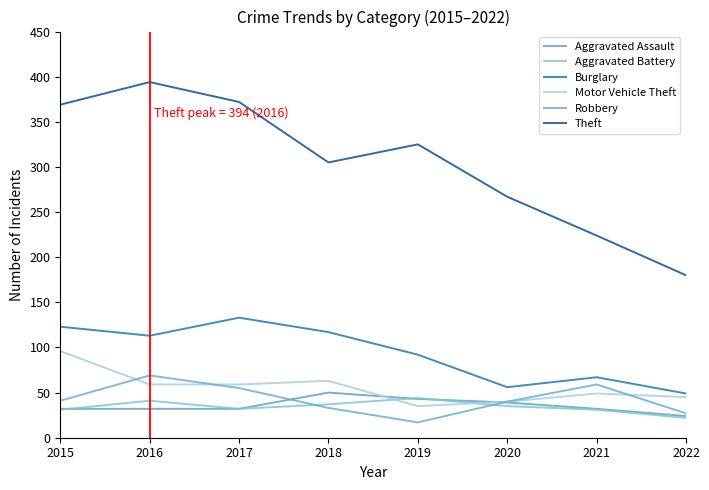

What is the difference between the second highest and minimum values in the Theft series?

192